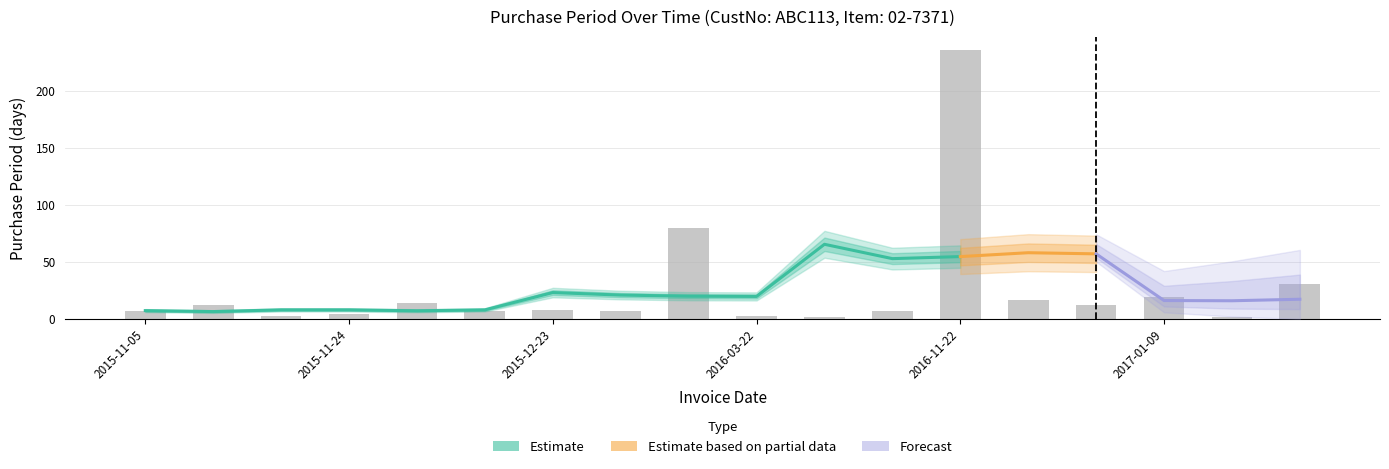

Where does the data first go above 8?

2015-11-17